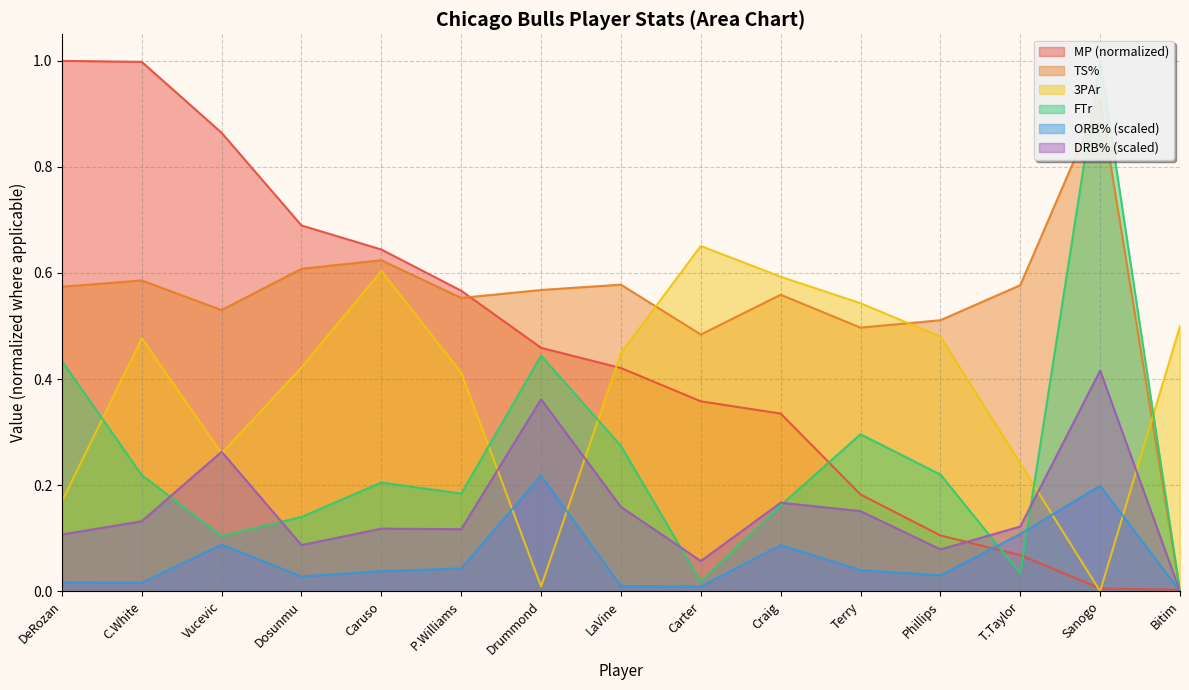

How many series are shown in this chart?

6